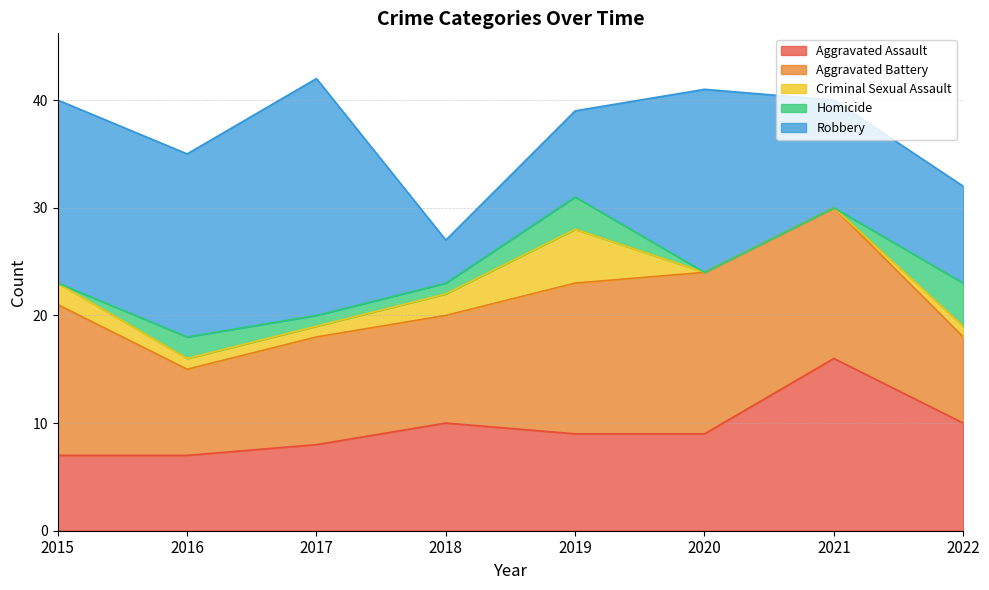

What is the total value across all series at 2017?

42